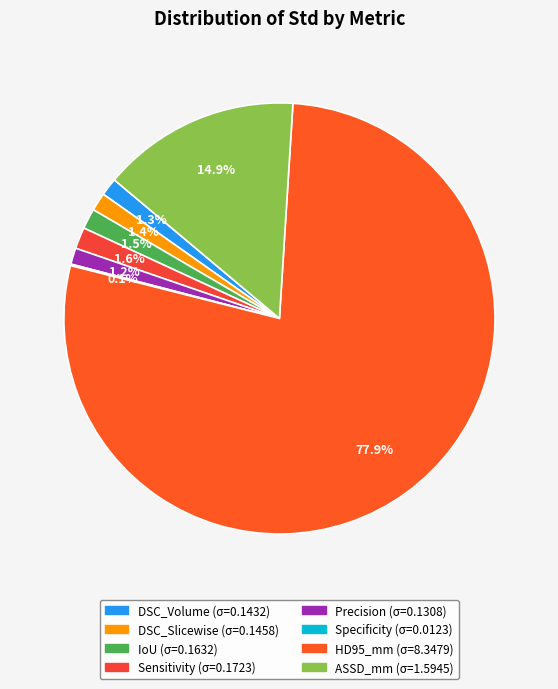

What percentage is the Sensitivity slice, to the nearest percent?

2%